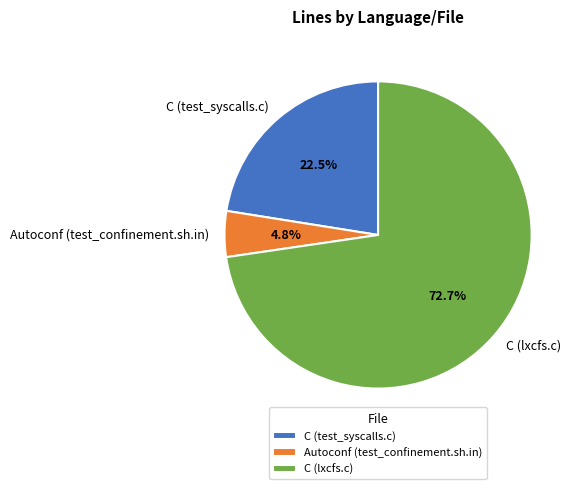

Approximately how many times larger is the value at C (lxcfs.c) compared to C (test_syscalls.c)?

3.2